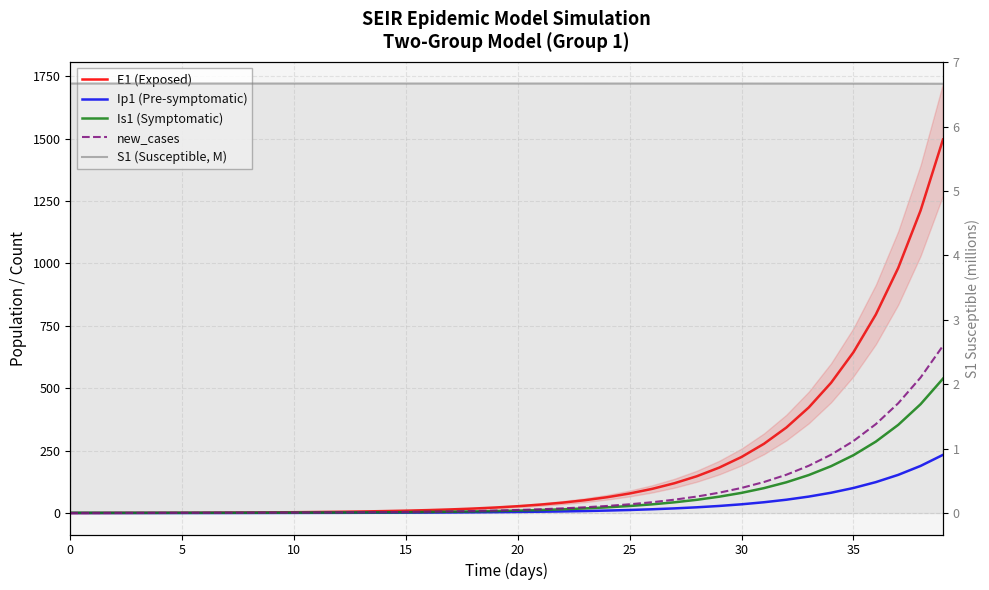

Does the chart have visible grid lines?

Yes